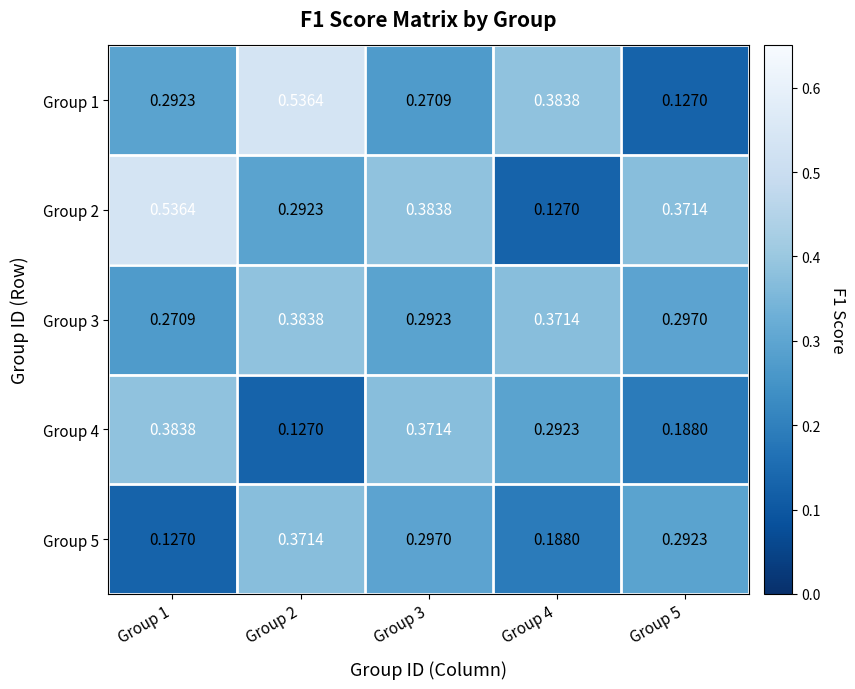

Which series changed the most between Group 1 and Group 4?

Group 2